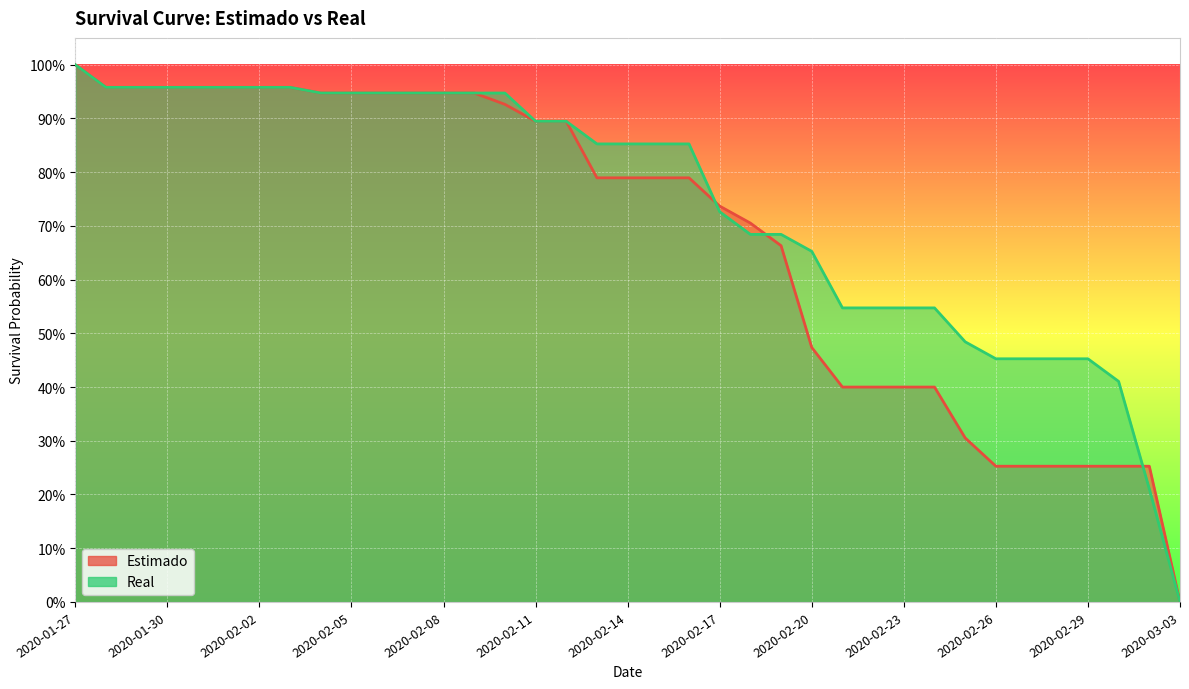

What is the total value across all series at 2020-02-20?

1.1